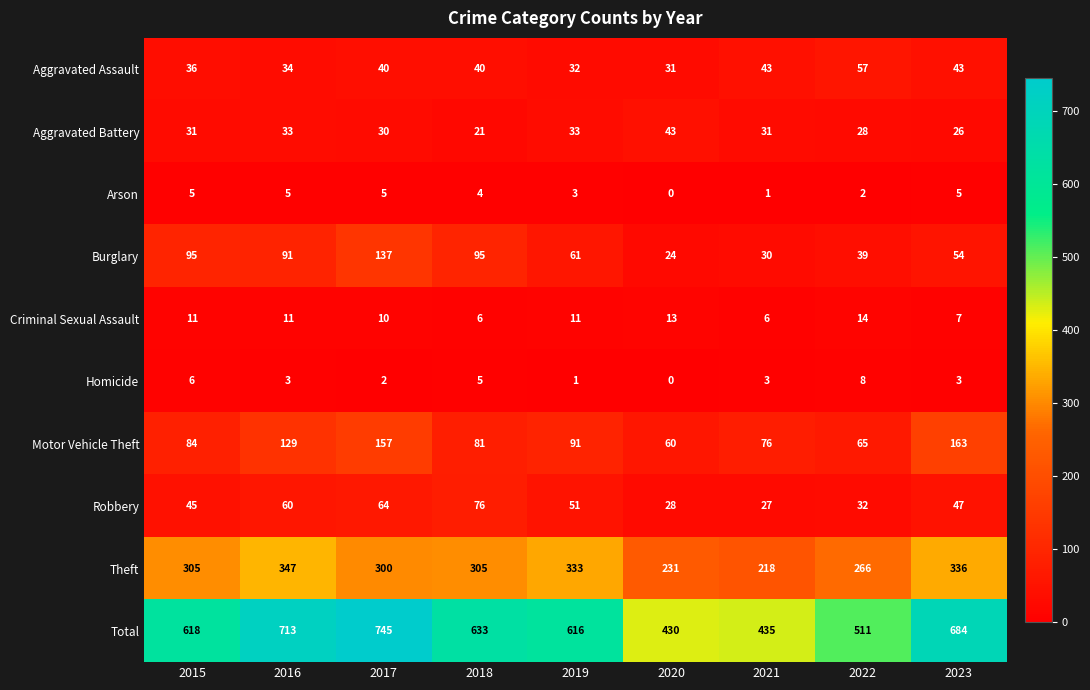

At 2023, list the series in order from largest to smallest.

Total, Theft, Motor Vehicle Theft, Burglary, Robbery, Aggravated Assault, Aggravated Battery, Criminal Sexual Assault, Arson, Homicide